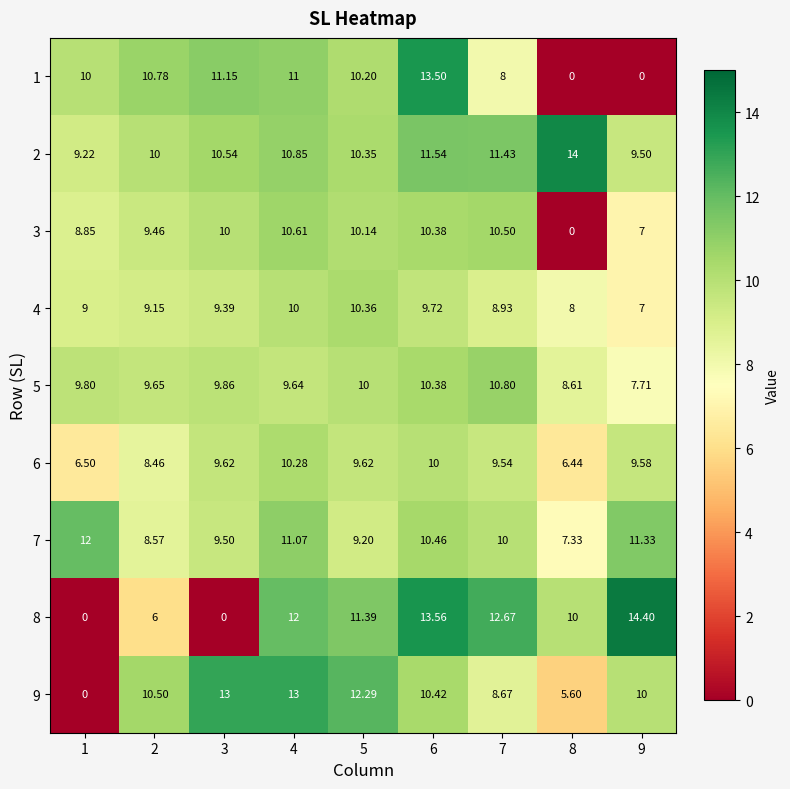

Is the value of 2 at 4 greater than the value of 4 at 5?

Yes